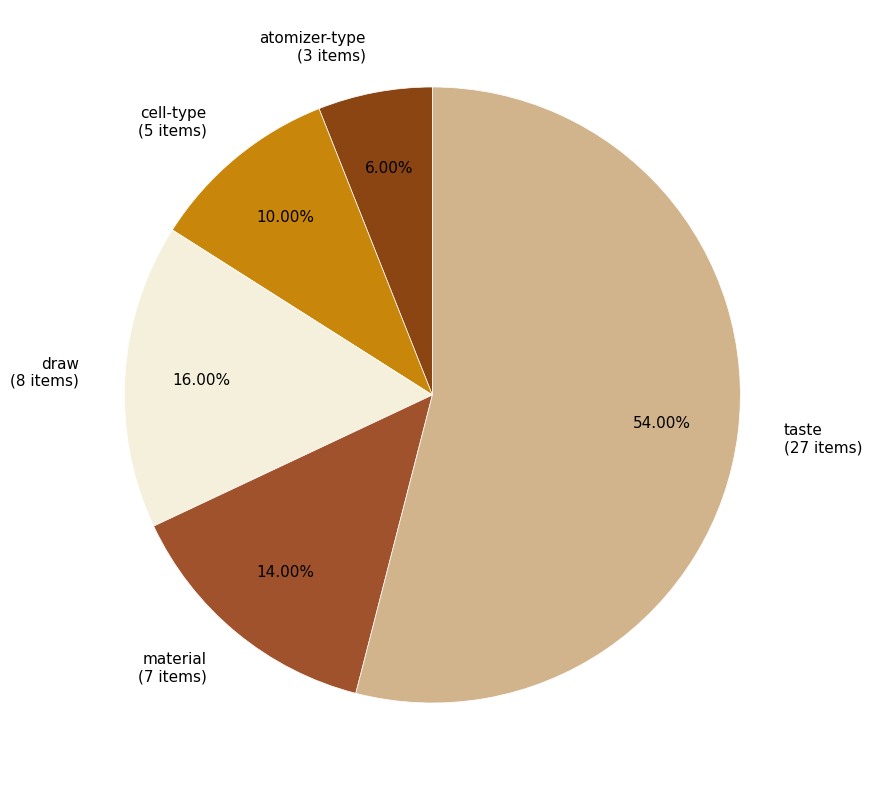

How many slices are in this pie chart?

5